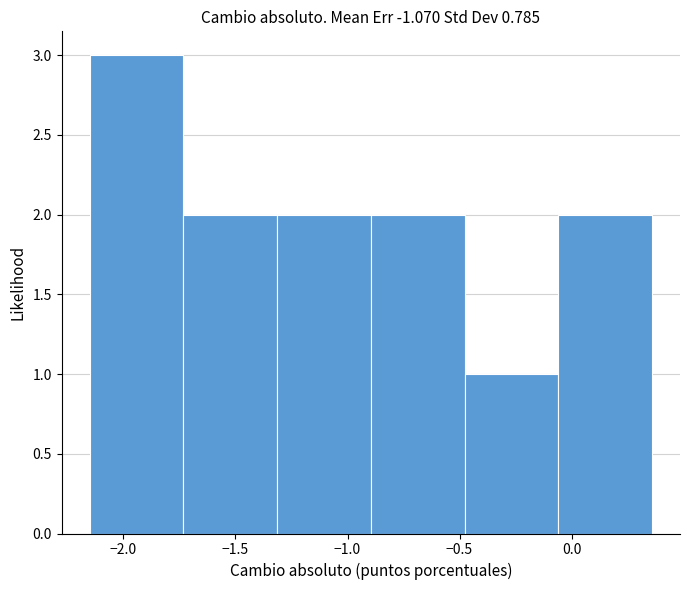

Which range on the x-axis has the tallest bar?

-2.15 to -1.75